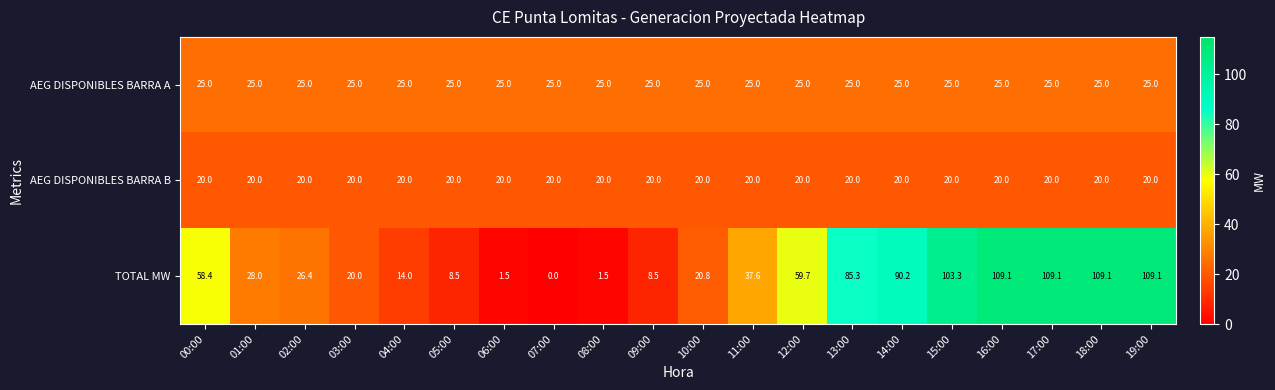

Which category has the lowest value across all series?

07:00